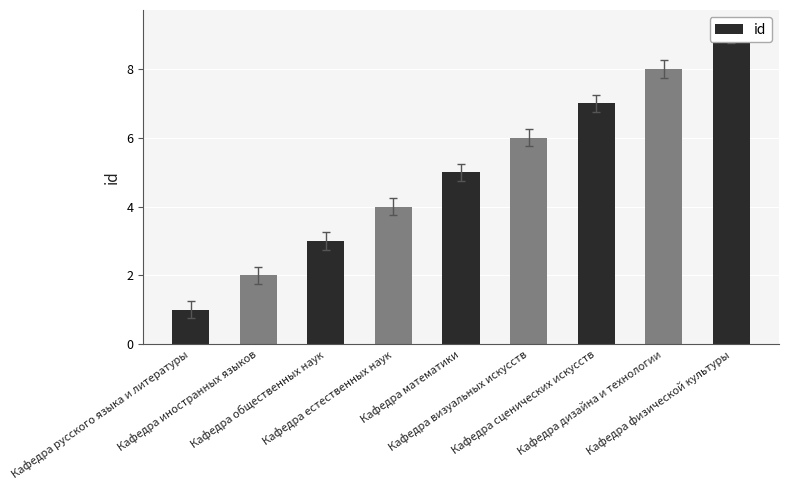

Is it true that the value at Кафедра общественных наук is 5?

False